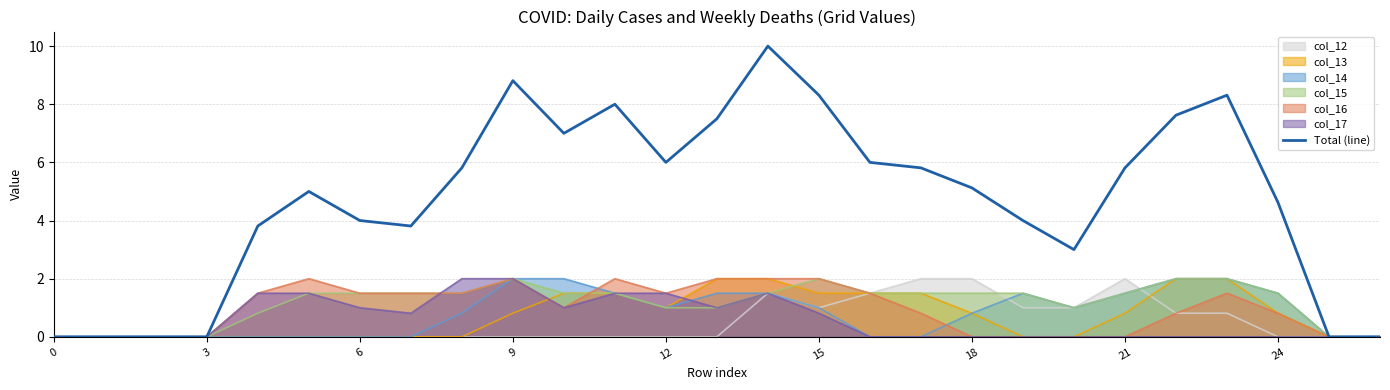

Is it true that col_15 equals 2.6 at 6?

False